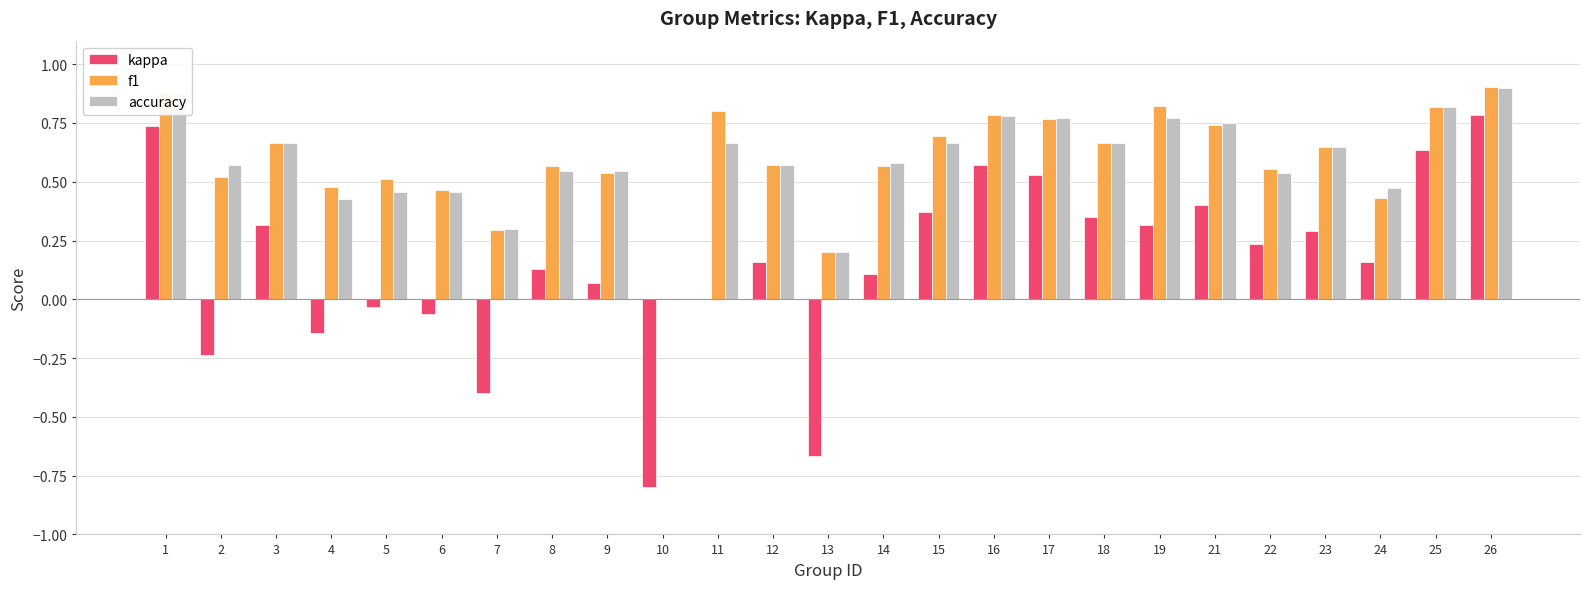

Is the value of accuracy at 11 greater than the value of f1 at 10?

Yes